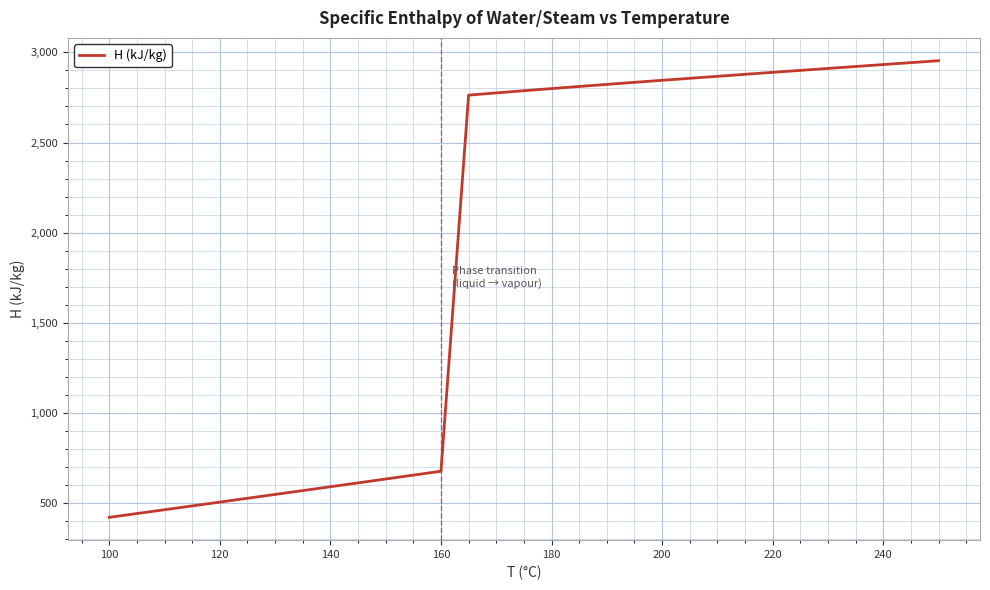

What is the difference between the maximum and minimum values?

2534.4